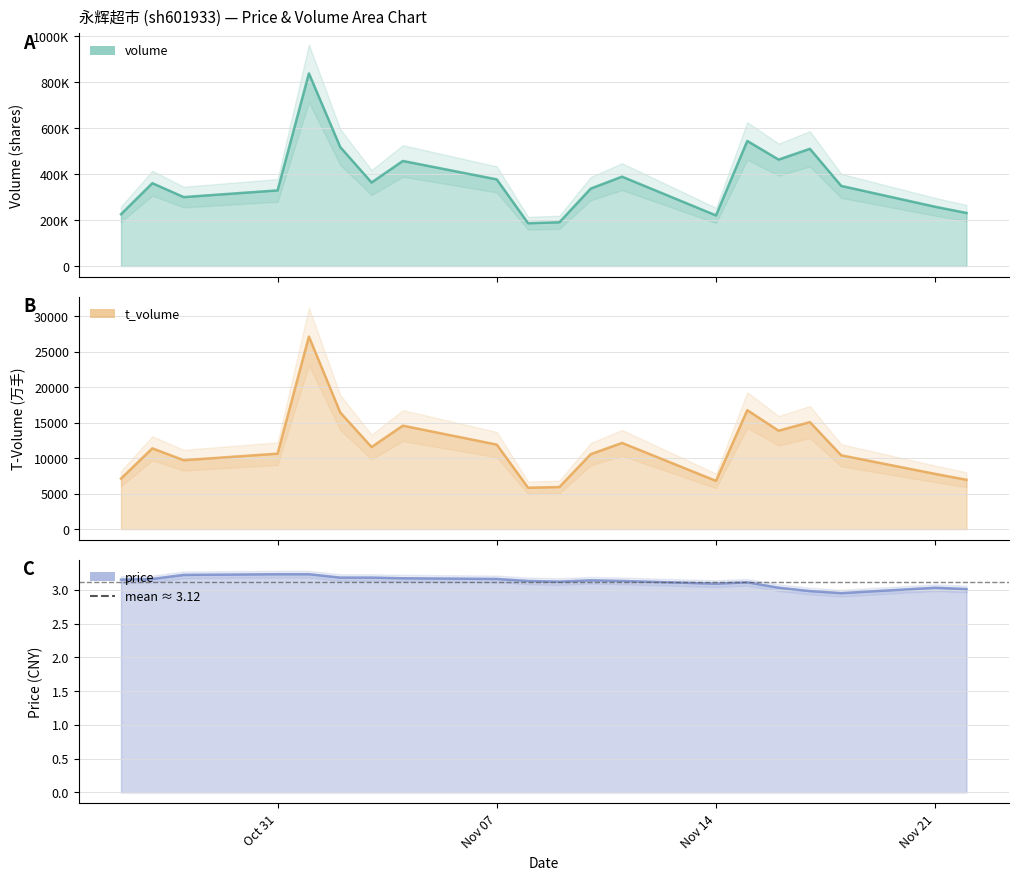

True or false: price and volume intersect in this chart.

False